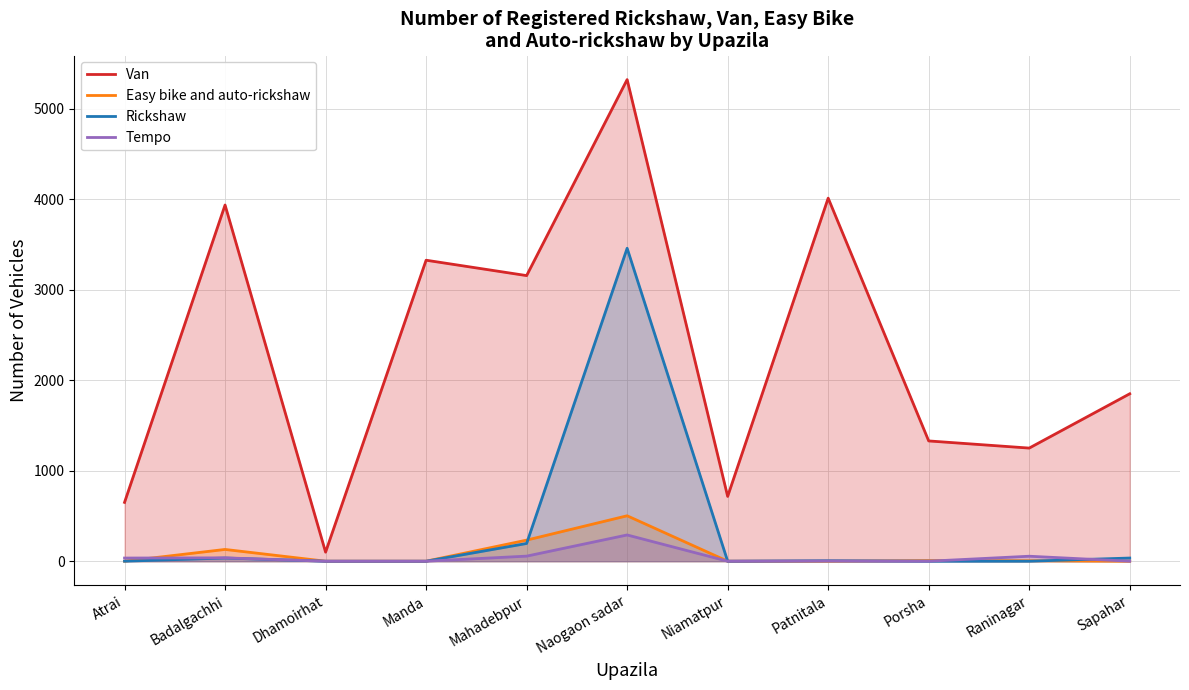

The Easy bike and auto-rickshaw series shows 192 at Badalgachhi. True or false?

False